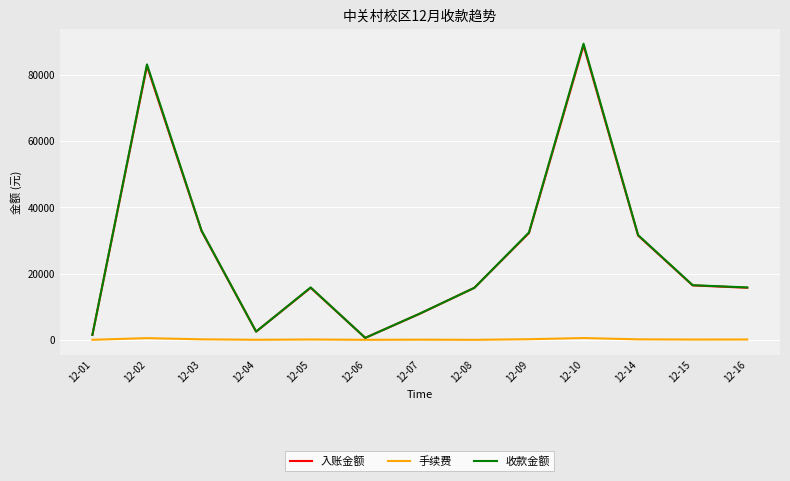

Which label corresponds to the largest value in the chart?

12-10